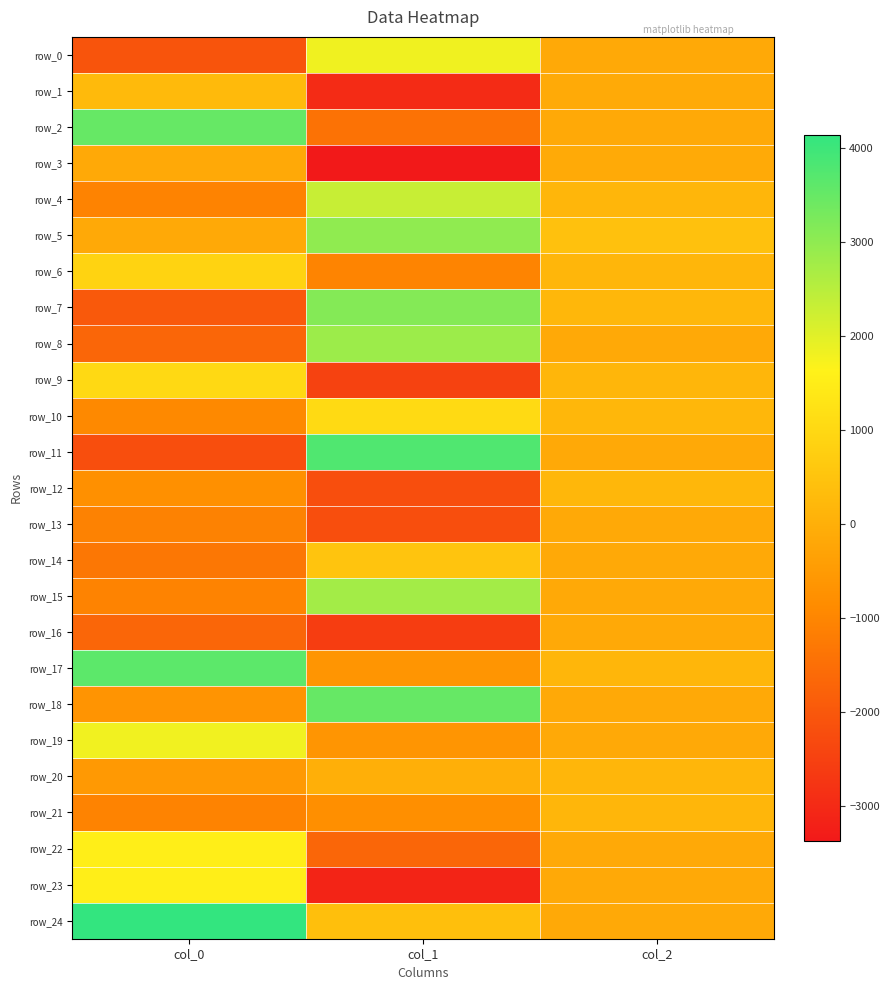

What is the difference between the maximum and minimum values in the row_2 series?

4924.9